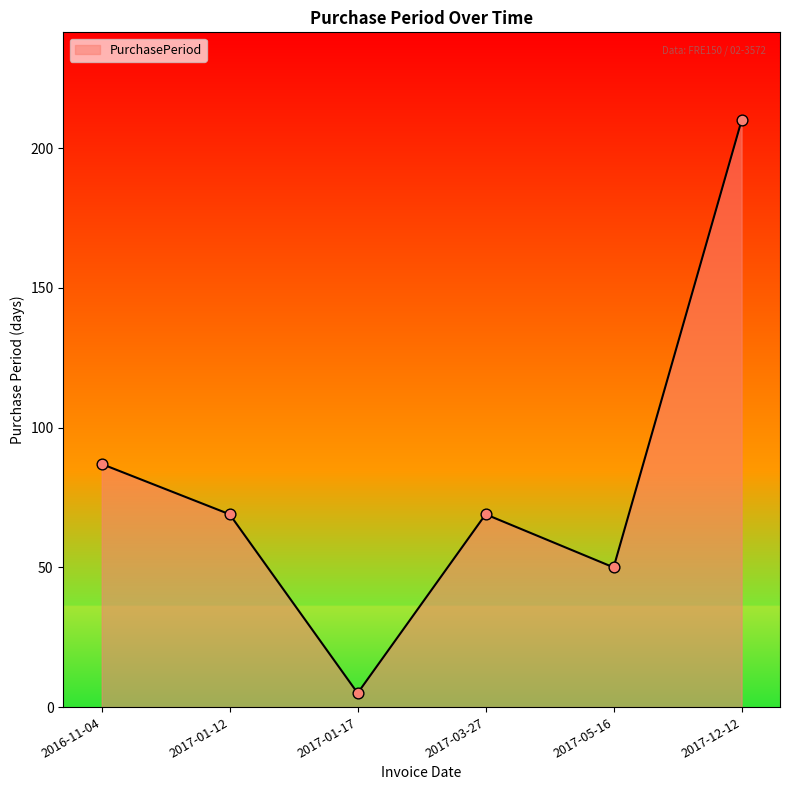

What is the change in value from 2017-03-27 to 2017-05-16?

-19